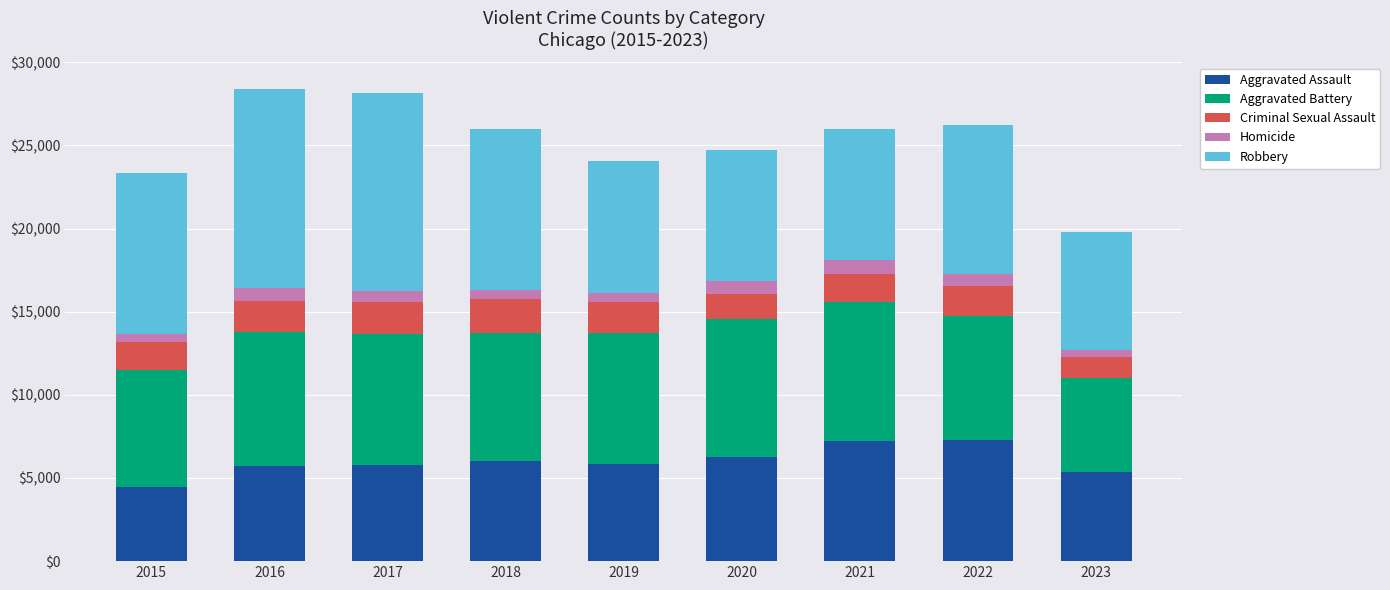

What is the maximum value for Aggravated Assault?

7280